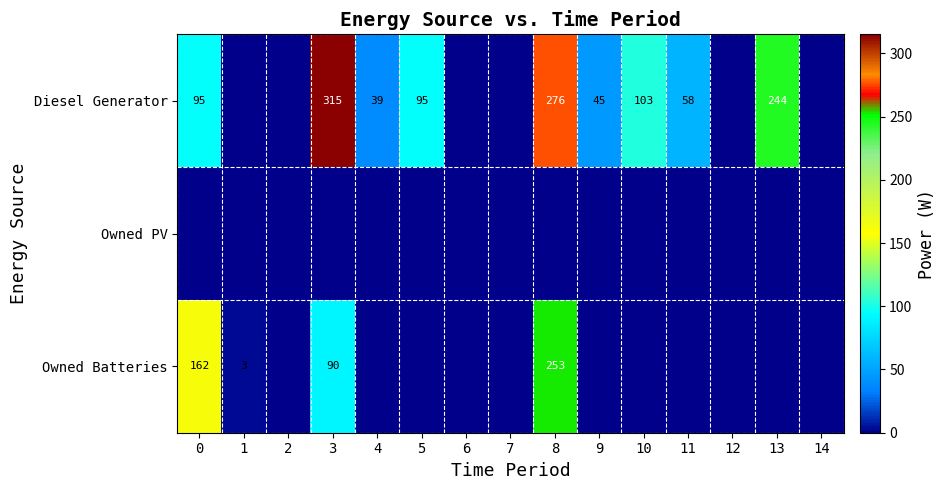

At which label is Diesel Generator closest to 157?

10